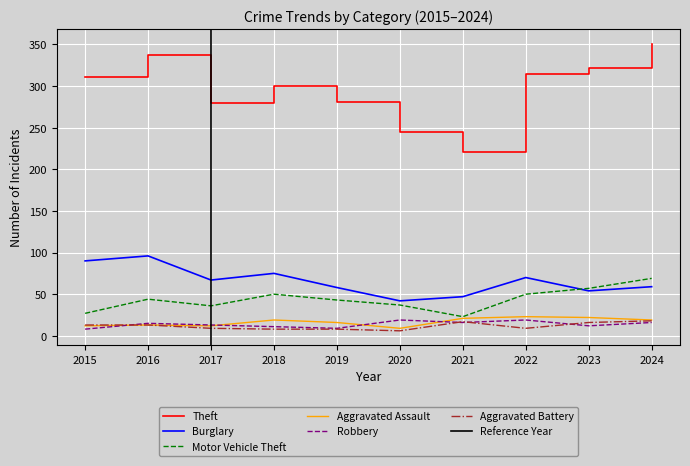

Between 2018 and 2021, which series saw the biggest shift?

Theft